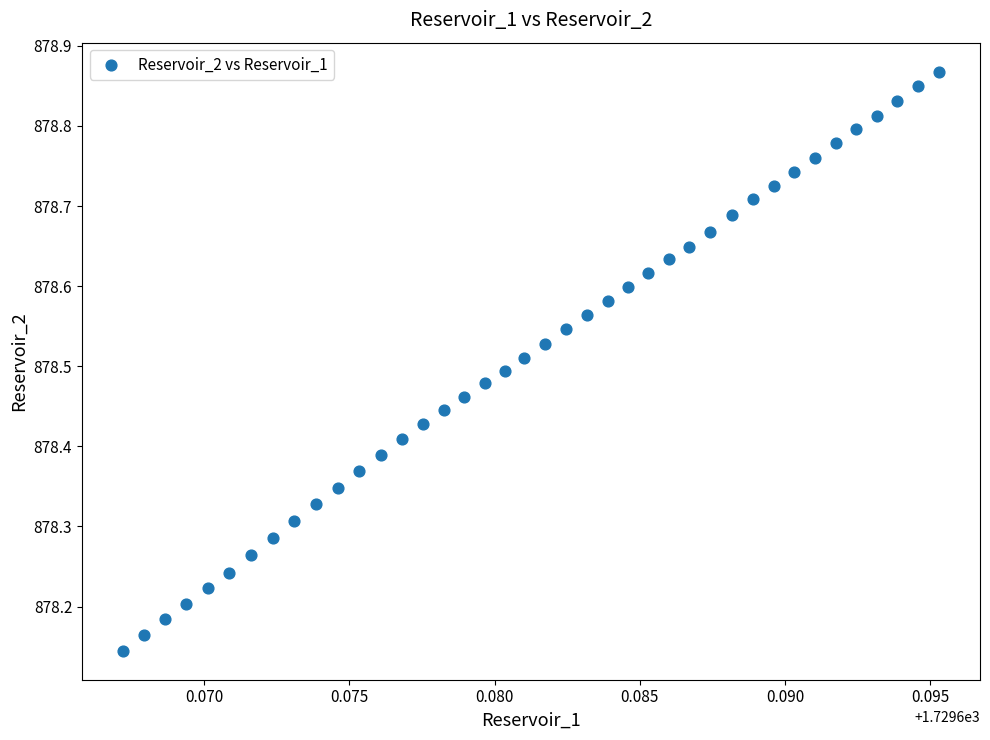

What is the range of Y values (max minus min)?

0.7